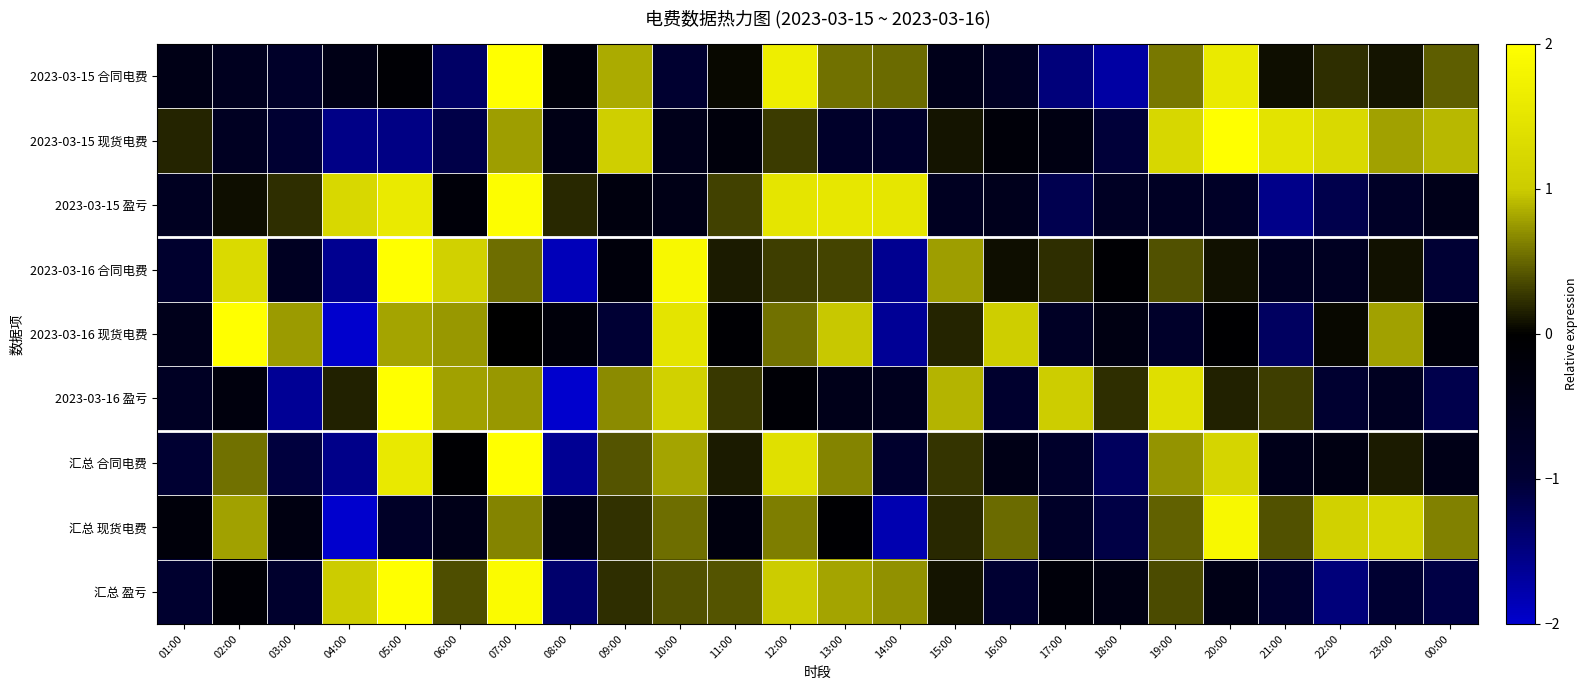

Reading left to right, extract all data points from this chart.

2023-03-15 合同电费: 01:00=-0.4	02:00=-0.6	03:00=-0.8	04:00=-0.4	05:00=-0.1	06:00=-1.3	07:00=2.6	08:00=-0.2	09:00=0.8	10:00=-0.9	11:00=0.0	12:00=1.7	13:00=0.6	14:00=0.5	15:00=-0.5	16:00=-0.7	17:00=-1.5	18:00=-1.7	19:00=0.6	20:00=1.6	21:00=0.1	22:00=0.2	23:00=0.1	00:00=0.5
2023-03-15 现货电费: 01:00=0.2	02:00=-0.7	03:00=-1.0	04:00=-1.5	05:00=-1.5	06:00=-1.1	07:00=0.8	08:00=-0.4	09:00=1.1	10:00=-0.5	11:00=-0.2	12:00=0.3	13:00=-0.8	14:00=-0.8	15:00=0.1	16:00=-0.2	17:00=-0.4	18:00=-1.0	19:00=1.2	20:00=2.2	21:00=1.5	22:00=1.3	23:00=0.8	00:00=0.9
2023-03-15 盈亏: 01:00=-0.7	02:00=0.1	03:00=0.2	04:00=1.2	05:00=1.6	06:00=-0.2	07:00=2.0	08:00=0.2	09:00=-0.3	10:00=-0.4	11:00=0.3	12:00=1.5	13:00=1.5	14:00=1.5	15:00=-0.7	16:00=-0.6	17:00=-1.2	18:00=-0.7	19:00=-0.7	20:00=-0.8	21:00=-1.5	22:00=-1.2	23:00=-0.8	00:00=-0.5
2023-03-16 合同电费: 01:00=-0.9	02:00=1.3	03:00=-0.7	04:00=-1.6	05:00=2.1	06:00=1.1	07:00=0.5	08:00=-1.9	09:00=-0.2	10:00=1.9	11:00=0.1	12:00=0.3	13:00=0.3	14:00=-1.6	15:00=0.8	16:00=0.1	17:00=0.2	18:00=-0.1	19:00=0.4	20:00=0.1	21:00=-0.7	22:00=-0.7	23:00=0.1	00:00=-1.0
2023-03-16 现货电费: 01:00=-0.5	02:00=2.1	03:00=0.8	04:00=-2.4	05:00=0.8	06:00=0.7	07:00=-0.0	08:00=-0.2	09:00=-1.0	10:00=1.5	11:00=-0.1	12:00=0.6	13:00=1.0	14:00=-1.6	15:00=0.2	16:00=1.0	17:00=-0.7	18:00=-0.4	19:00=-0.8	20:00=-0.0	21:00=-1.3	22:00=0.0	23:00=0.8	00:00=-0.2
2023-03-16 盈亏: 01:00=-0.7	02:00=-0.3	03:00=-1.6	04:00=0.2	05:00=2.1	06:00=0.8	07:00=0.7	08:00=-2.3	09:00=0.7	10:00=1.1	11:00=0.3	12:00=-0.1	13:00=-0.5	14:00=-0.6	15:00=0.9	16:00=-0.9	17:00=1.0	18:00=0.2	19:00=1.4	20:00=0.2	21:00=0.3	22:00=-0.9	23:00=-0.7	00:00=-1.2
汇总 合同电费: 01:00=-1.0	02:00=0.6	03:00=-1.1	04:00=-1.5	05:00=1.6	06:00=-0.1	07:00=2.2	08:00=-1.6	09:00=0.4	10:00=0.8	11:00=0.1	12:00=1.4	13:00=0.7	14:00=-0.9	15:00=0.3	16:00=-0.4	17:00=-0.8	18:00=-1.3	19:00=0.7	20:00=1.2	21:00=-0.5	22:00=-0.4	23:00=0.1	00:00=-0.5
汇总 现货电费: 01:00=-0.2	02:00=0.8	03:00=-0.3	04:00=-2.9	05:00=-0.8	06:00=-0.5	07:00=0.7	08:00=-0.5	09:00=0.2	10:00=0.5	11:00=-0.3	12:00=0.6	13:00=-0.1	14:00=-1.8	15:00=0.2	16:00=0.5	17:00=-0.8	18:00=-1.1	19:00=0.5	20:00=1.9	21:00=0.4	22:00=1.1	23:00=1.2	00:00=0.6
汇总 盈亏: 01:00=-0.9	02:00=-0.1	03:00=-0.9	04:00=1.0	05:00=2.5	06:00=0.4	07:00=1.9	08:00=-1.4	09:00=0.2	10:00=0.4	11:00=0.4	12:00=1.0	13:00=0.8	14:00=0.7	15:00=0.1	16:00=-1.0	17:00=-0.2	18:00=-0.4	19:00=0.4	20:00=-0.4	21:00=-0.9	22:00=-1.5	23:00=-1.0	00:00=-1.1